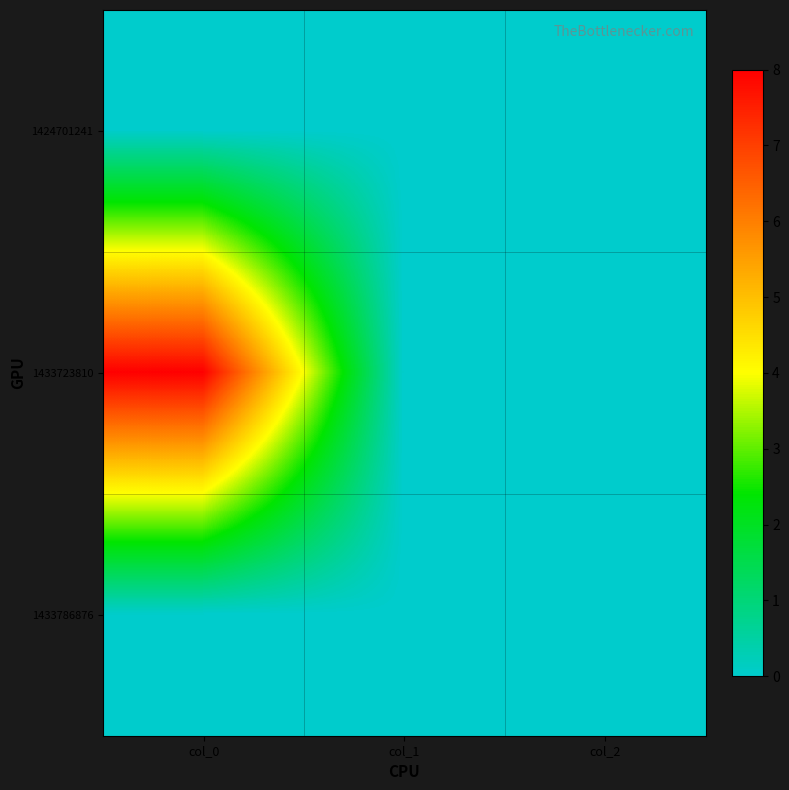

Reading left to right, extract all data points from this chart.

1424701241: col_0=0	col_1=0	col_2=0
1433723810: col_0=8	col_1=0	col_2=0
1433786876: col_0=0	col_1=0	col_2=0